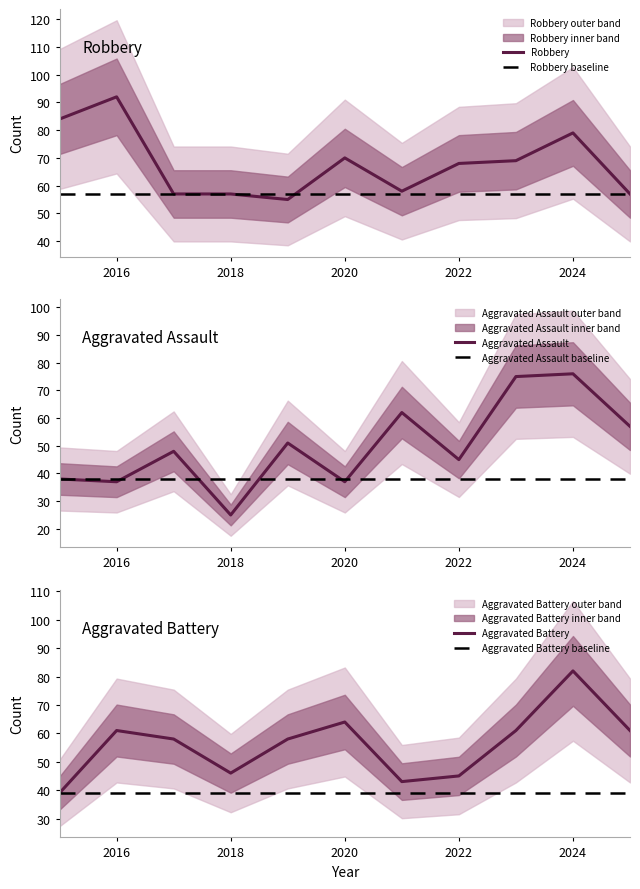

The value of Robbery at 2020 is 70. True or false?

True